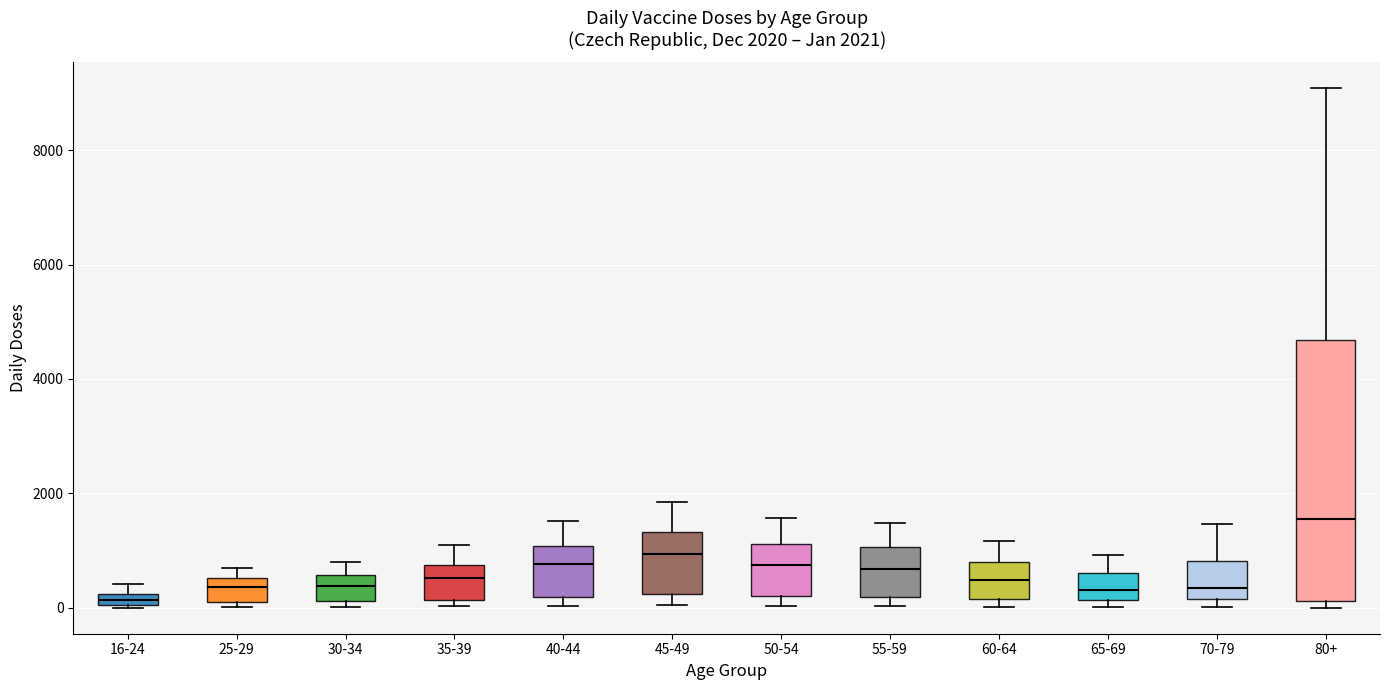

Comparing the boxes themselves (not the whiskers), which one is the tallest?

80+